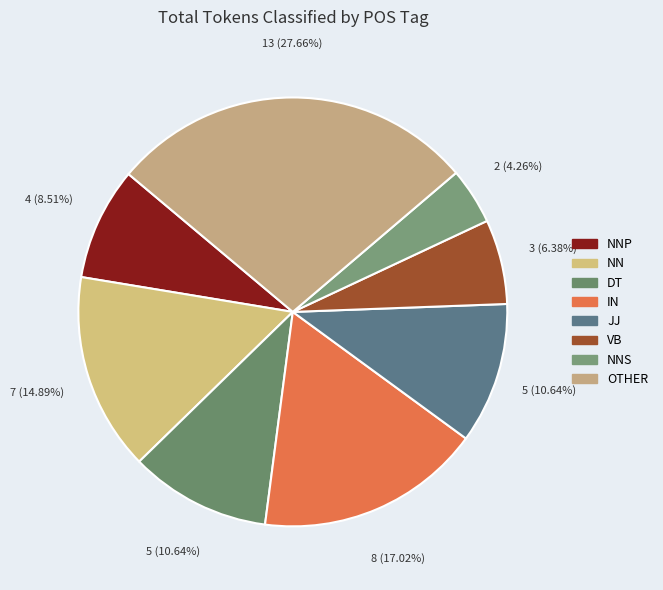

How many slices are in this pie chart?

8